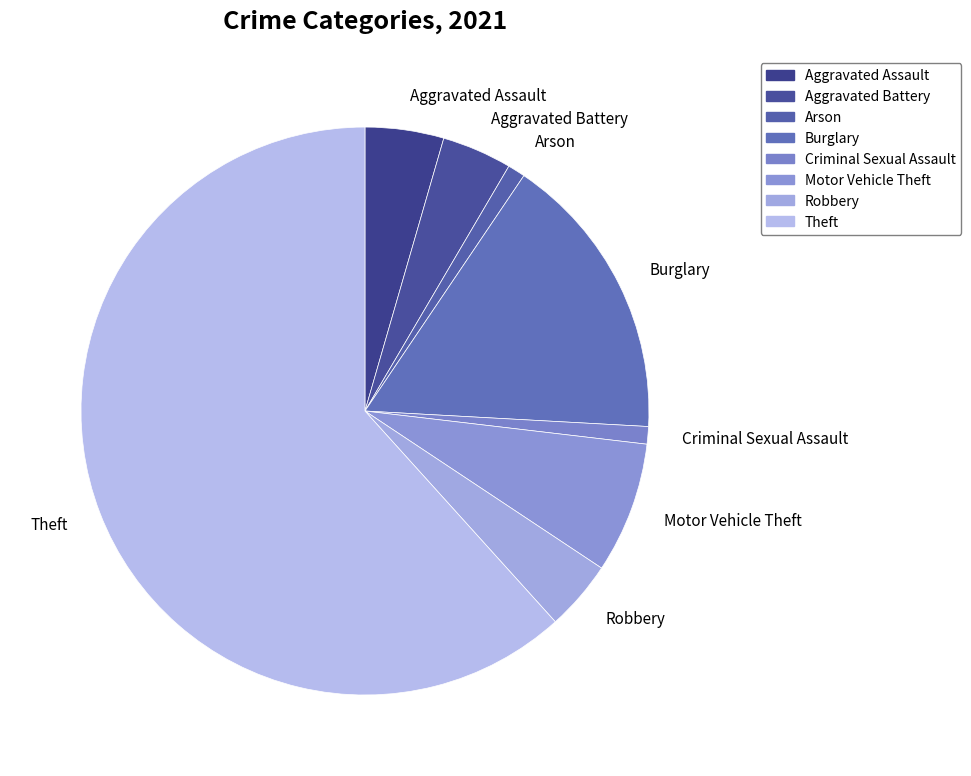

Does Criminal Sexual Assault represent more than half of the total?

No